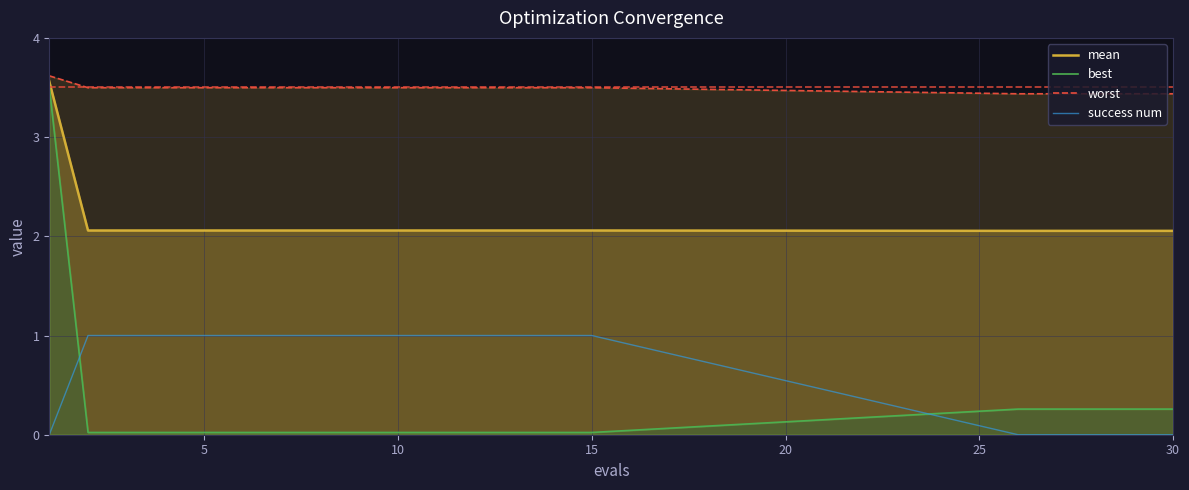

How many lines are shown in the chart?

4